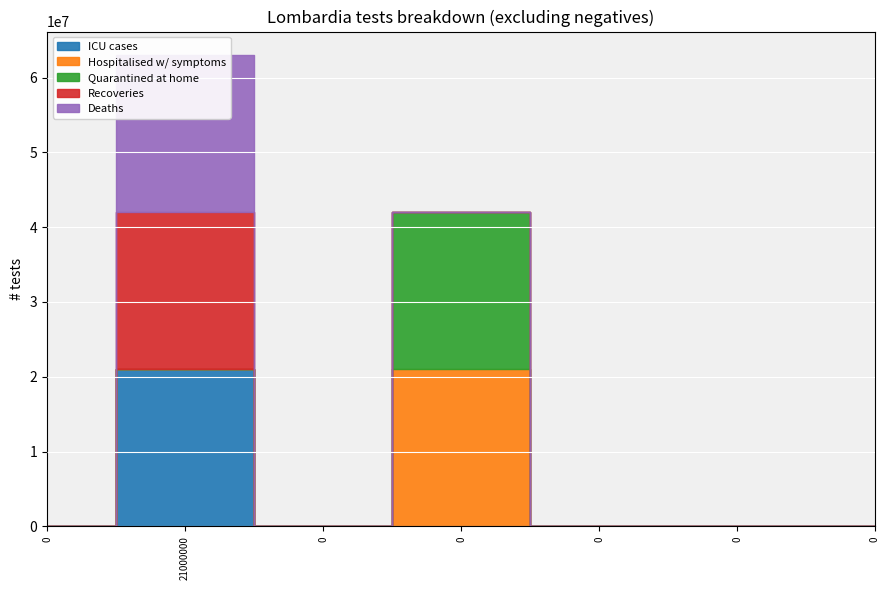

At which category is the sum across all series the highest?

21000000